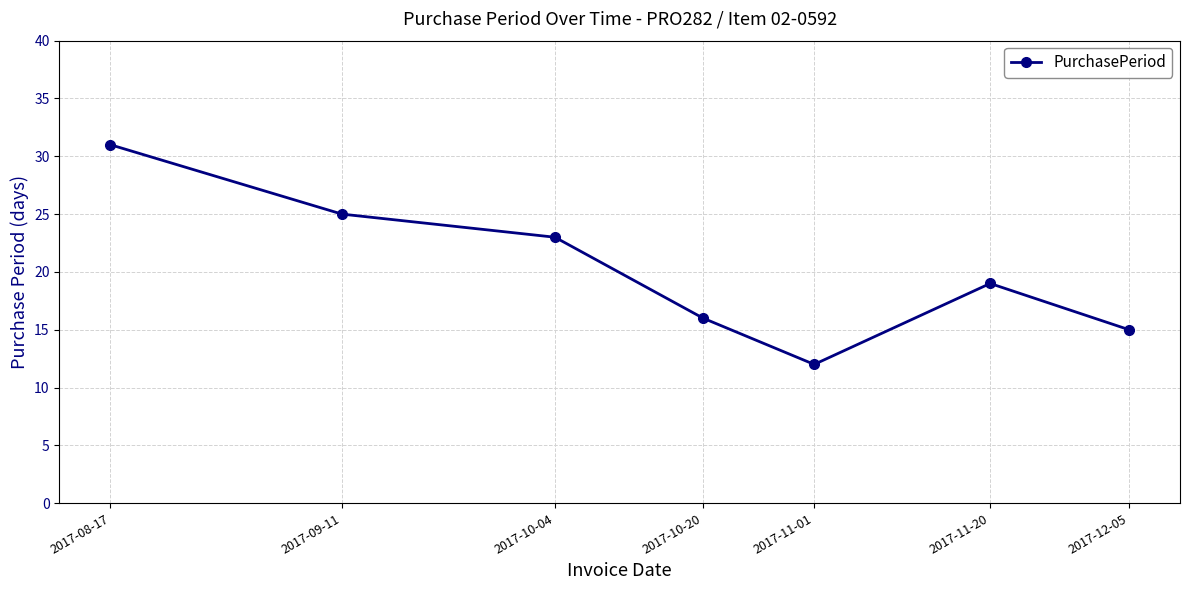

Does the chart have visible grid lines?

Yes